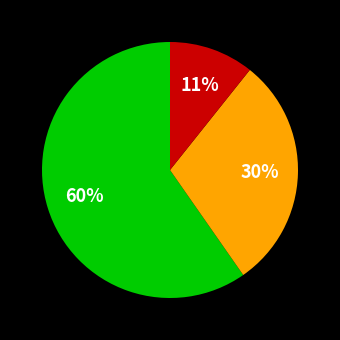

Does any single category account for the majority?

Yes